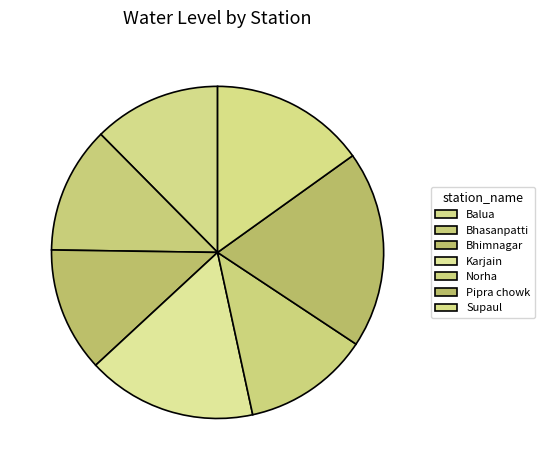

The Bhasanpatti slice represents 27% of the pie. True or false?

False